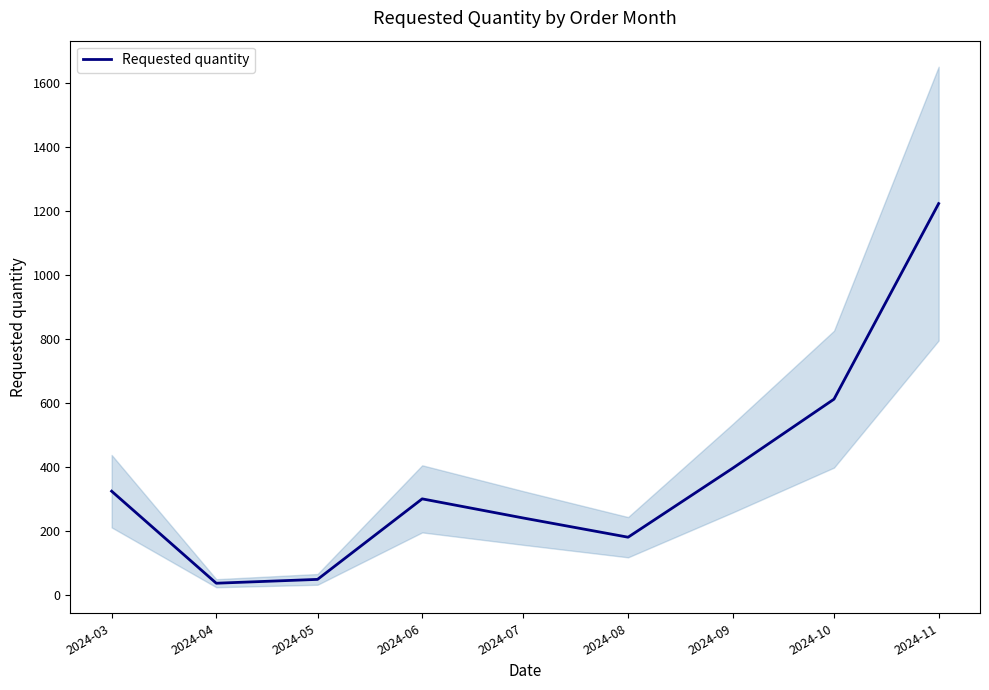

The value at 2024-03 is 156. True or false?

False